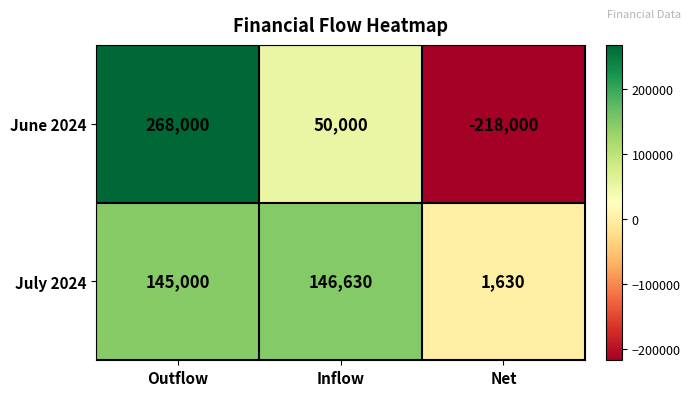

Which label corresponds to the largest value in the chart?

Outflow